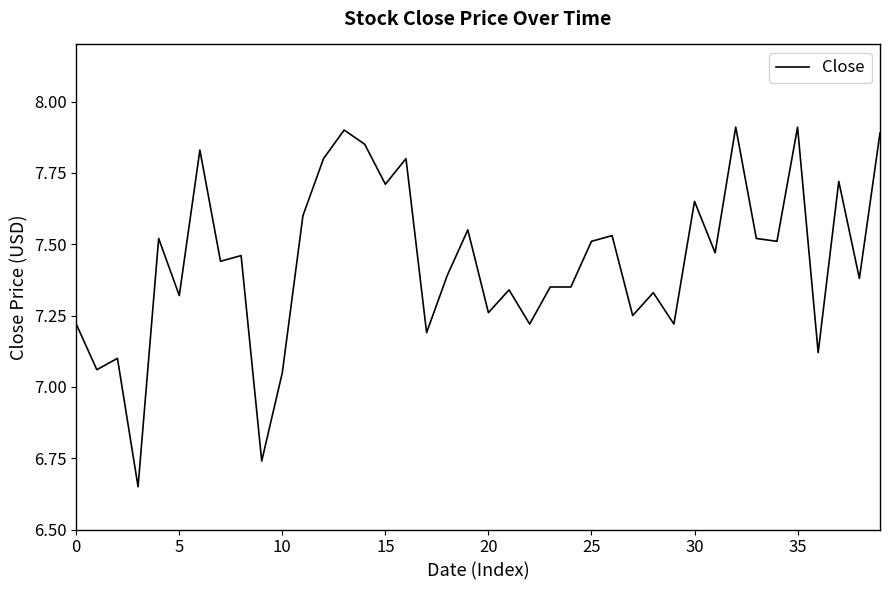

What is the difference between the maximum and minimum values?

1.3